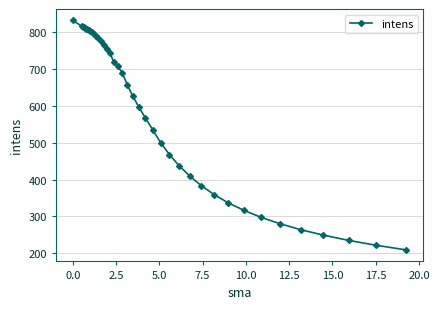

What is the greatest value displayed?

830.9